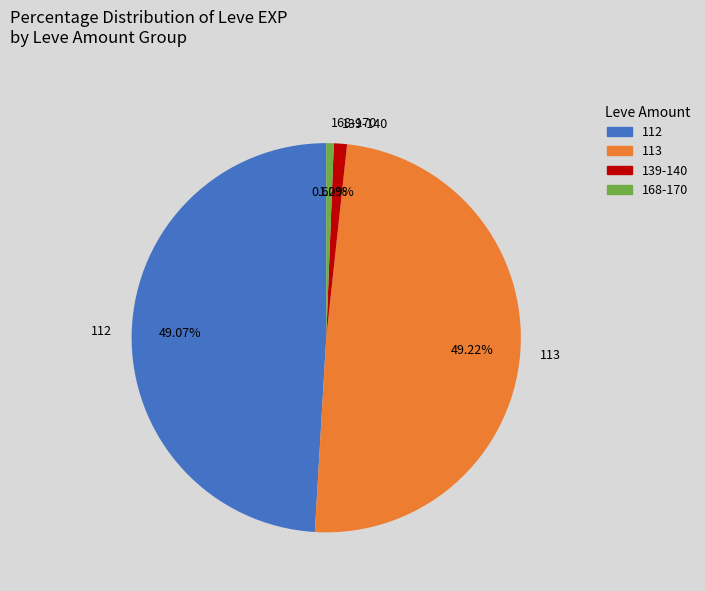

Does any single category account for the majority?

No